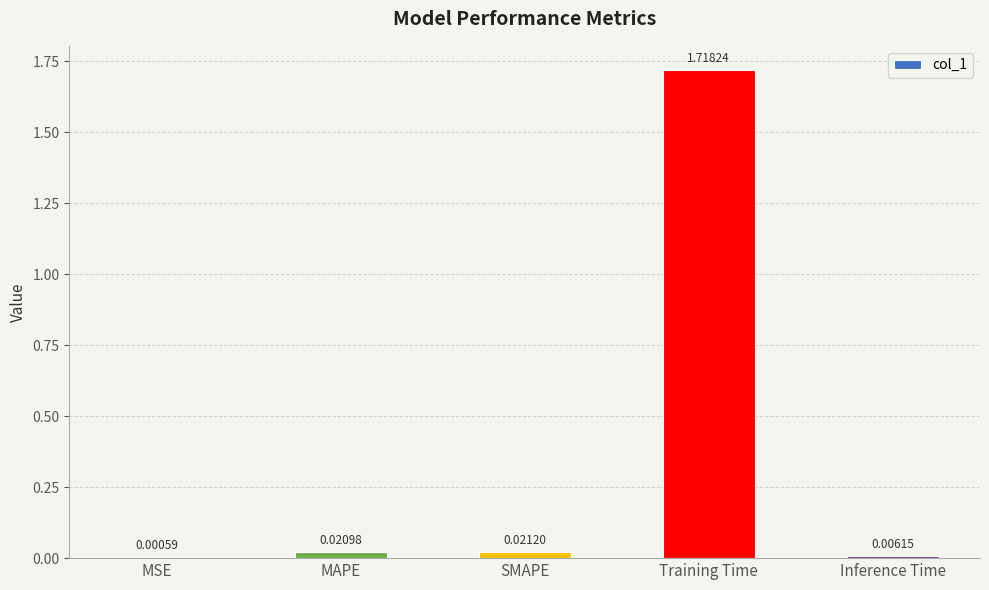

Where is the data nearest to the value 0?

MSE